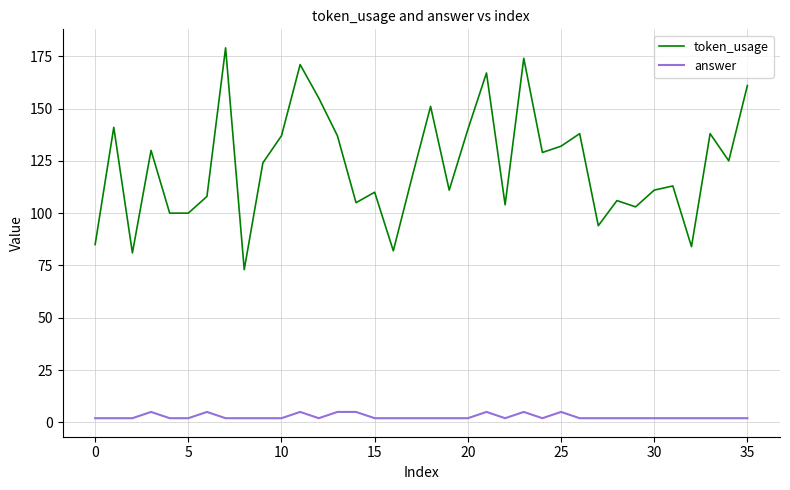

Rank the series by their average value, from highest to lowest.

token_usage, answer